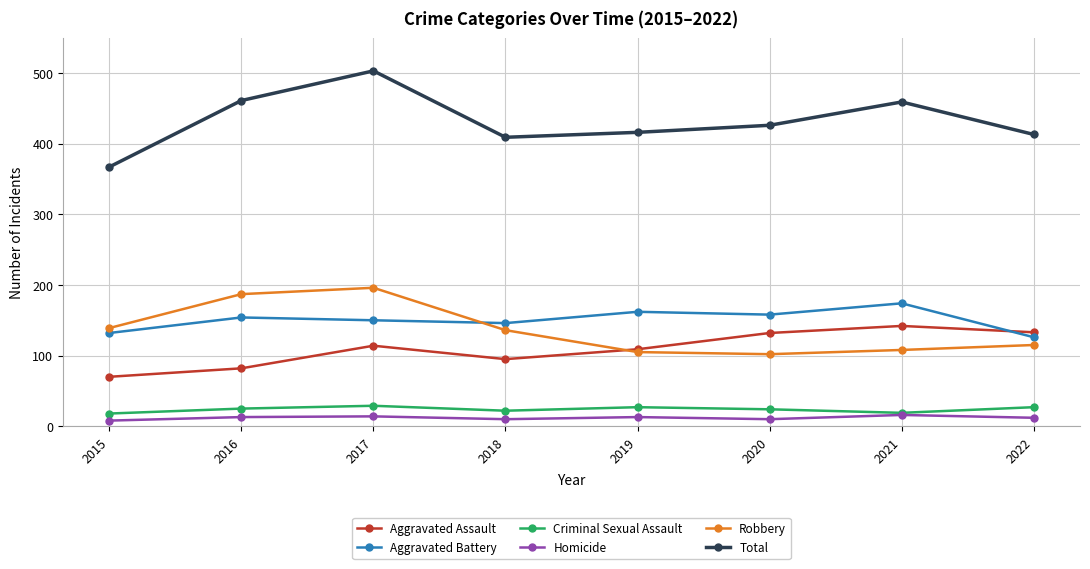

What is the highest value of the Robbery series?

196